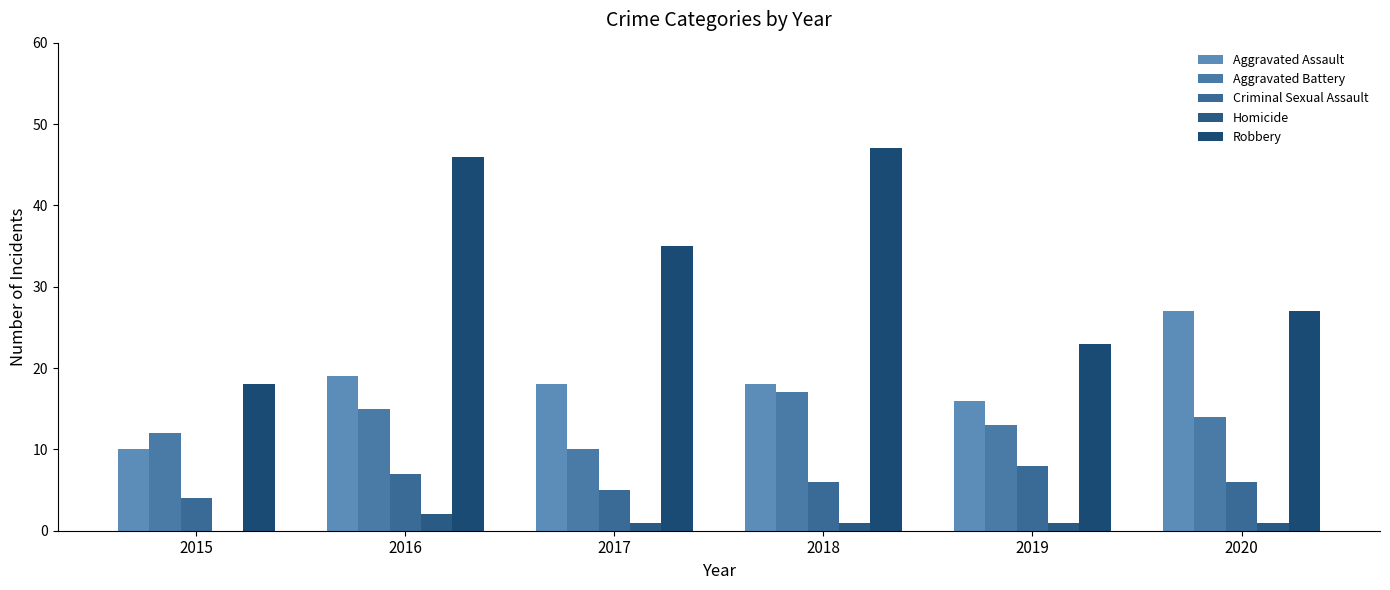

The value of Criminal Sexual Assault at 2018 is 11. True or false?

False